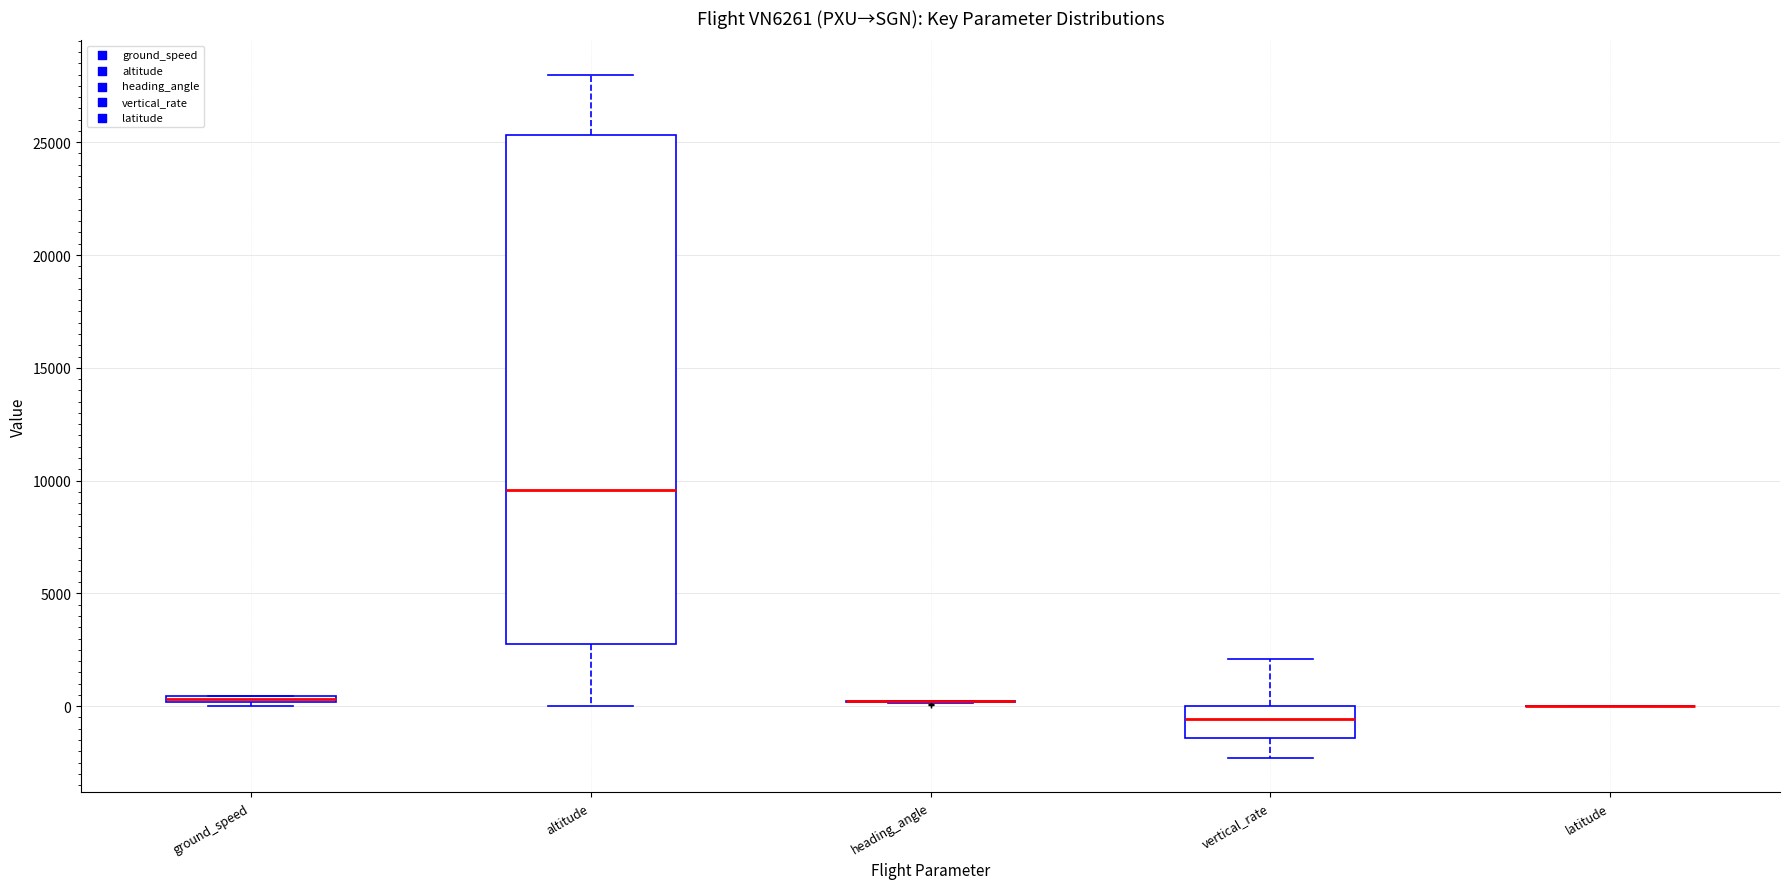

Comparing the boxes themselves (not the whiskers), which one is the tallest?

altitude